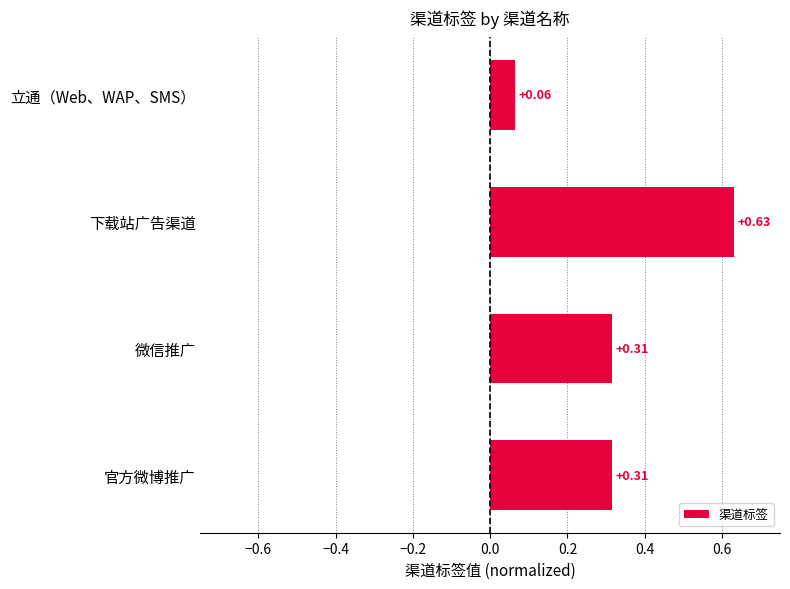

At which category does the chart reach its peak across all series?

下载站广告渠道